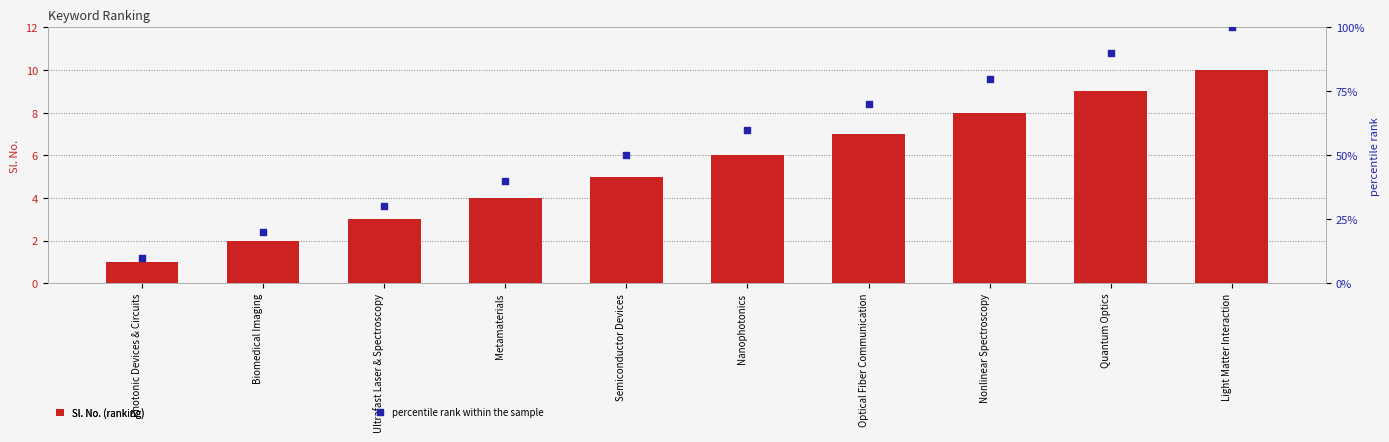

Which series has the widest spread of Y values?

percentile rank within the sample